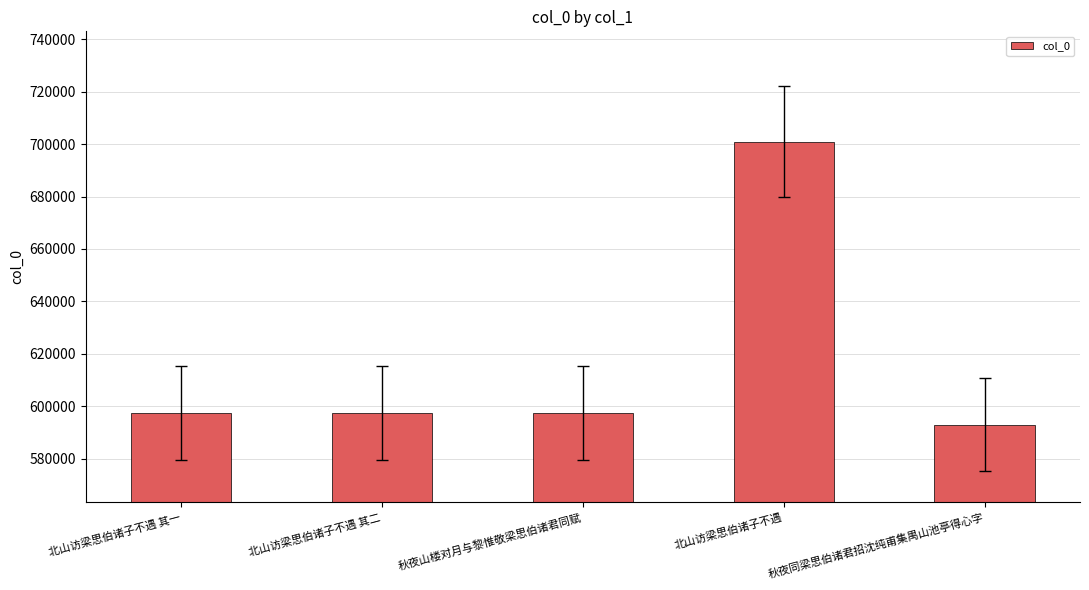

What is the sum of all values?

3086640